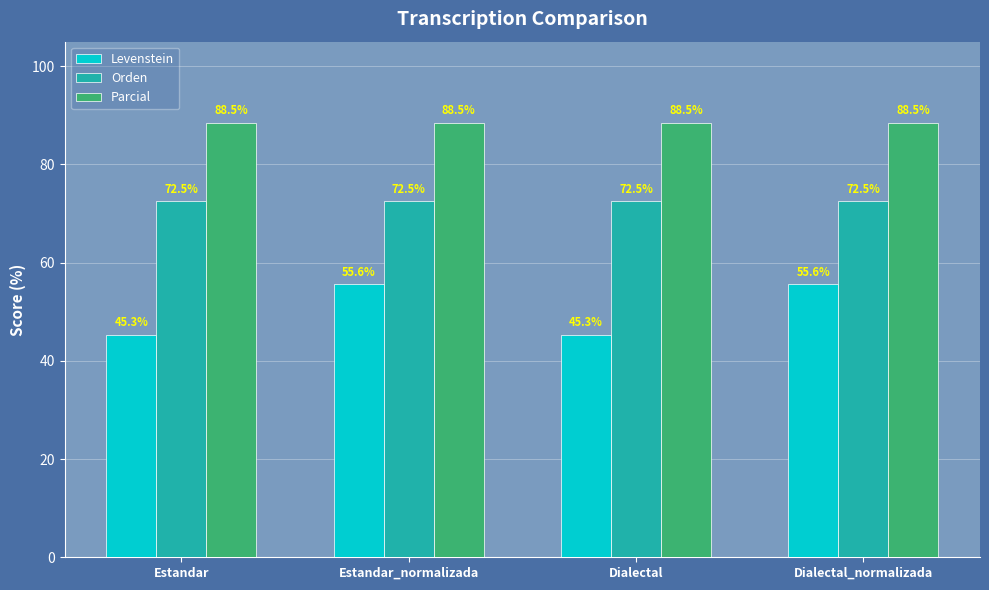

What is the difference between the highest and lowest values at Dialectal?

43.2